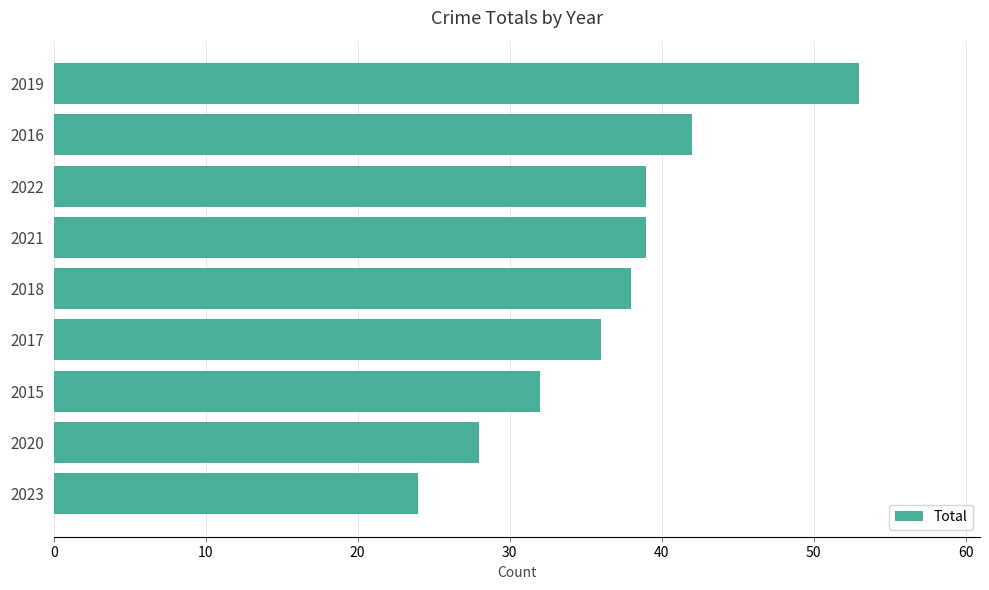

Approximately how many times larger is the value at 2021 compared to 2019?

0.7